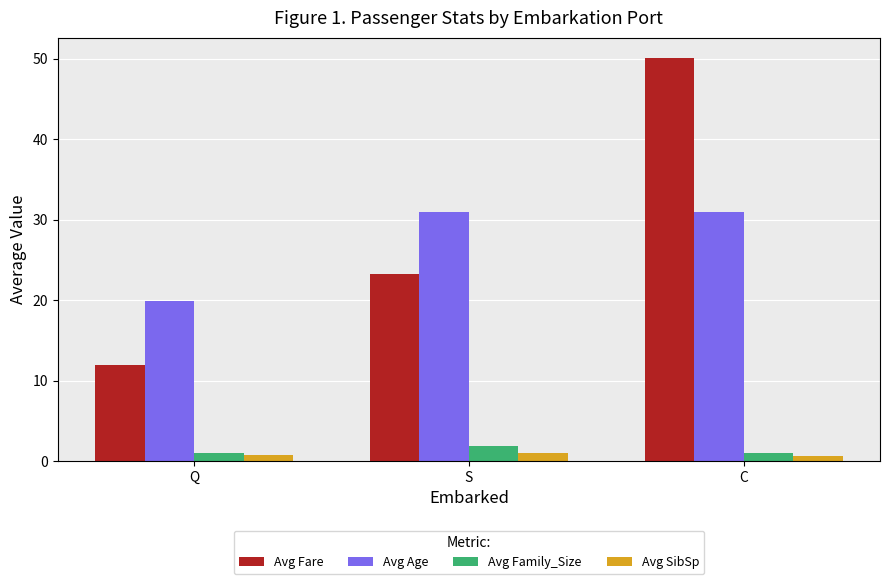

Which series has the largest range (max minus min)?

Avg Fare